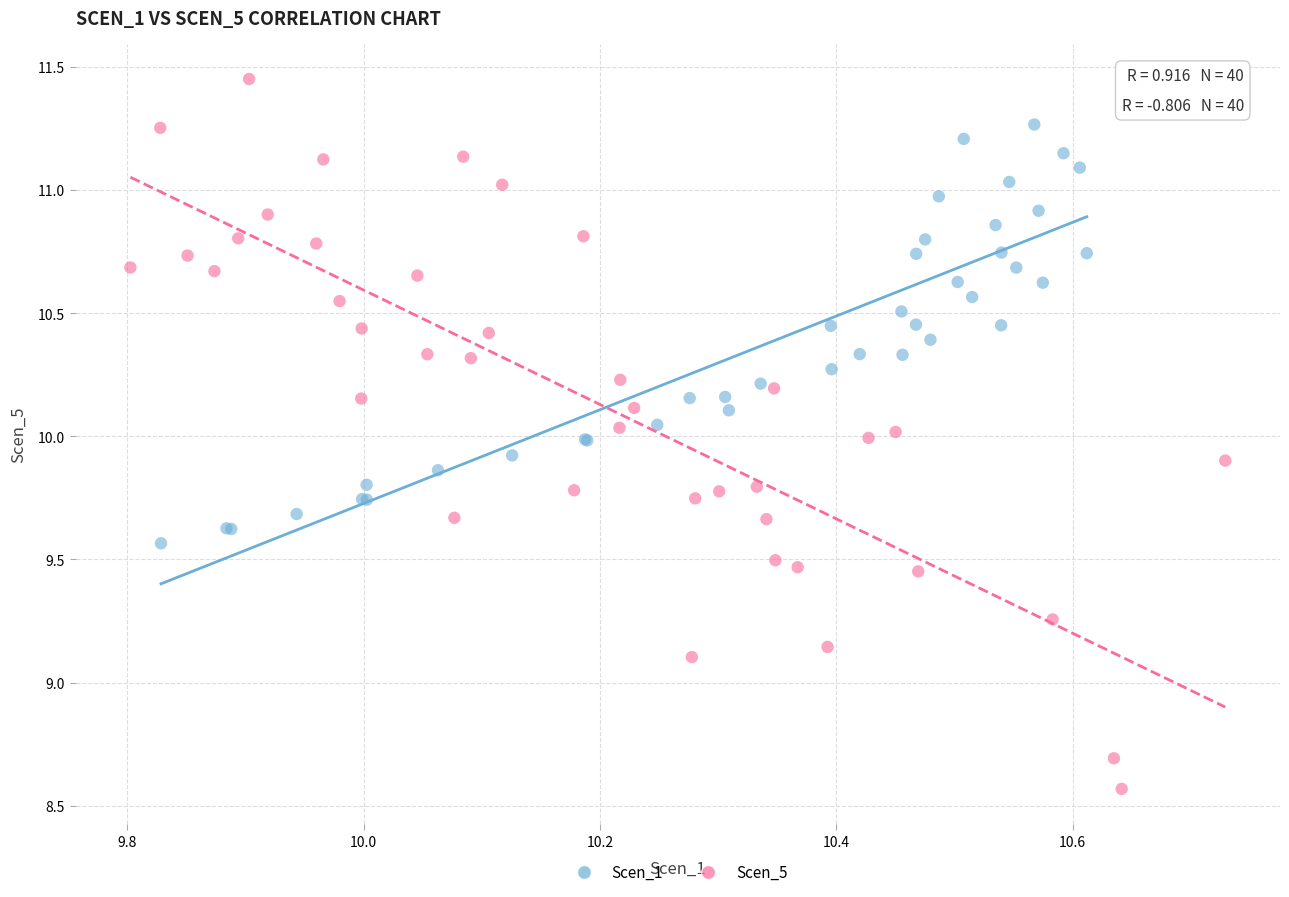

Which series reaches the maximum Y coordinate?

Scen_5